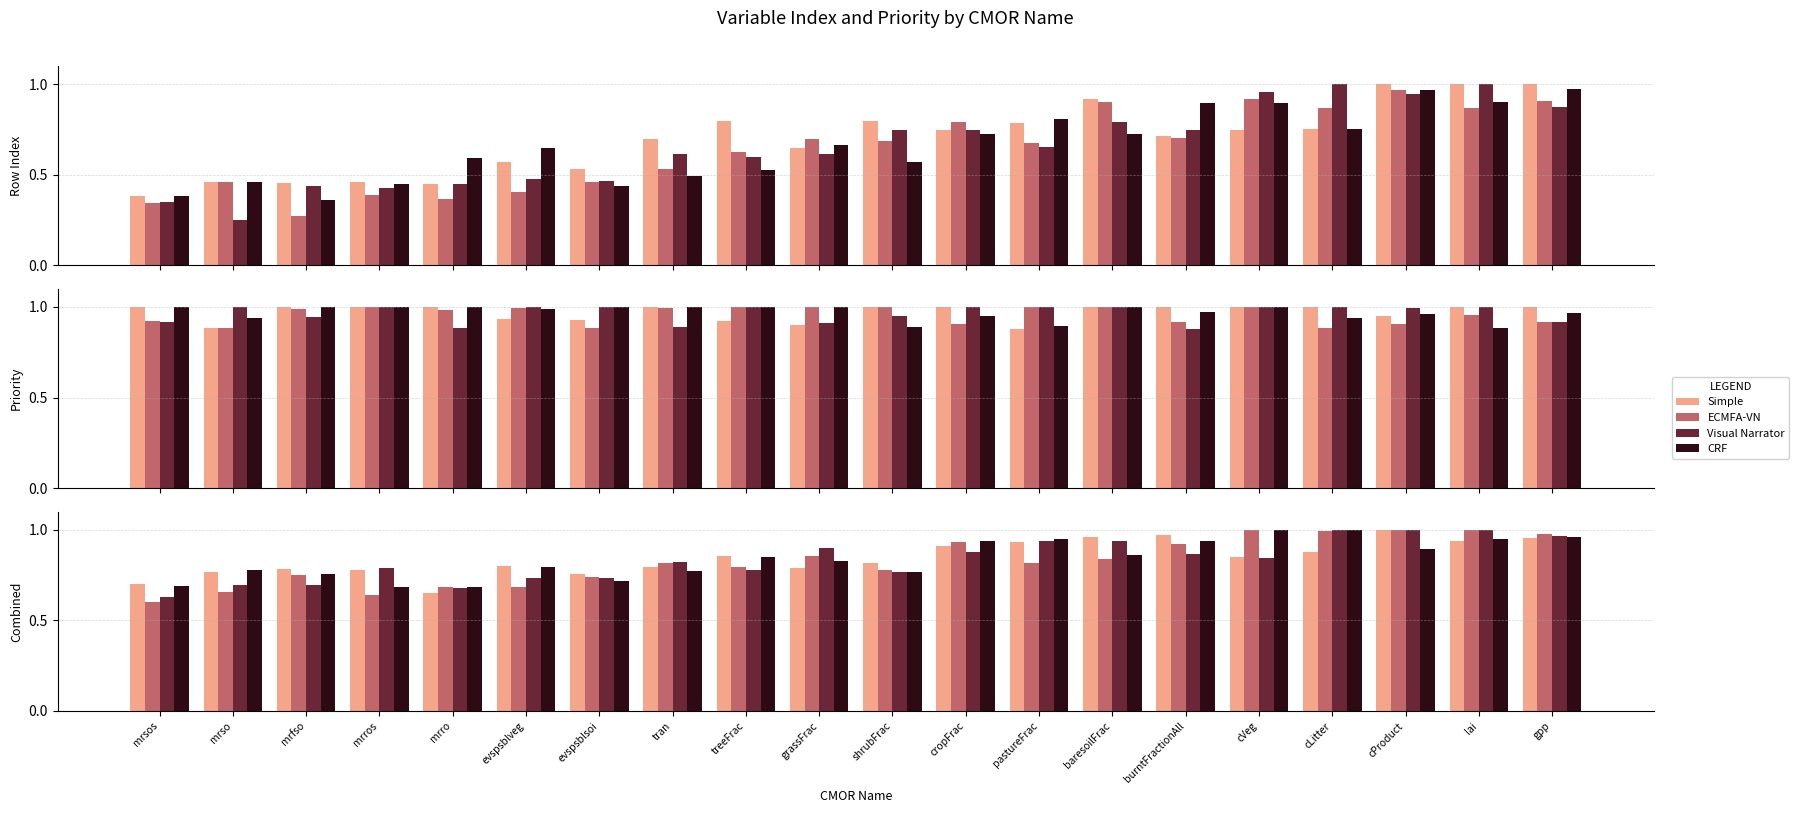

What is the label of the 10th bar from the right?

shrubFrac